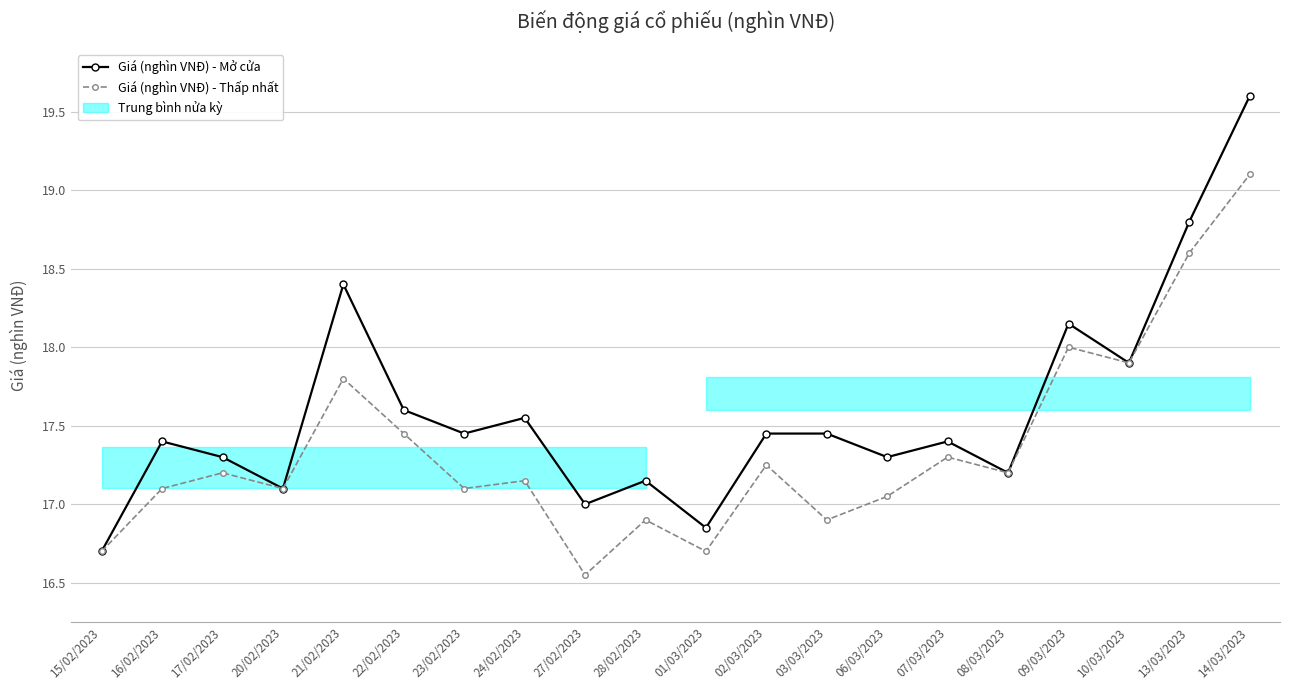

At which category is the sum across all series the highest?

14/03/2023